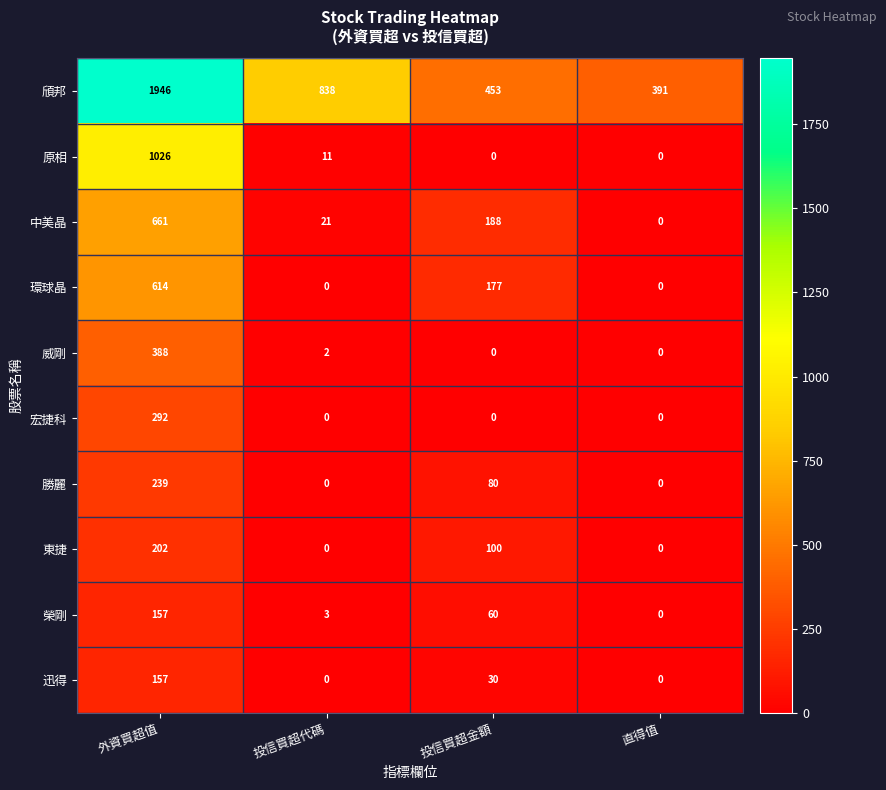

At which category is the sum across all series the highest?

外資買超值